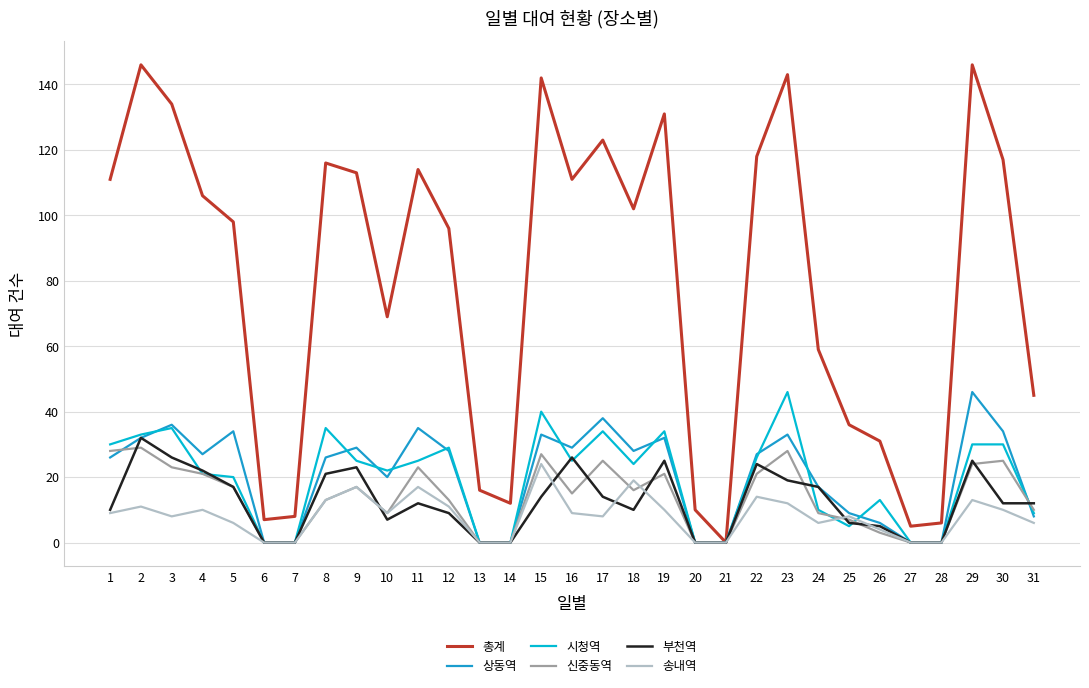

What value does the 총계 series have at 23, to the nearest 50?

150